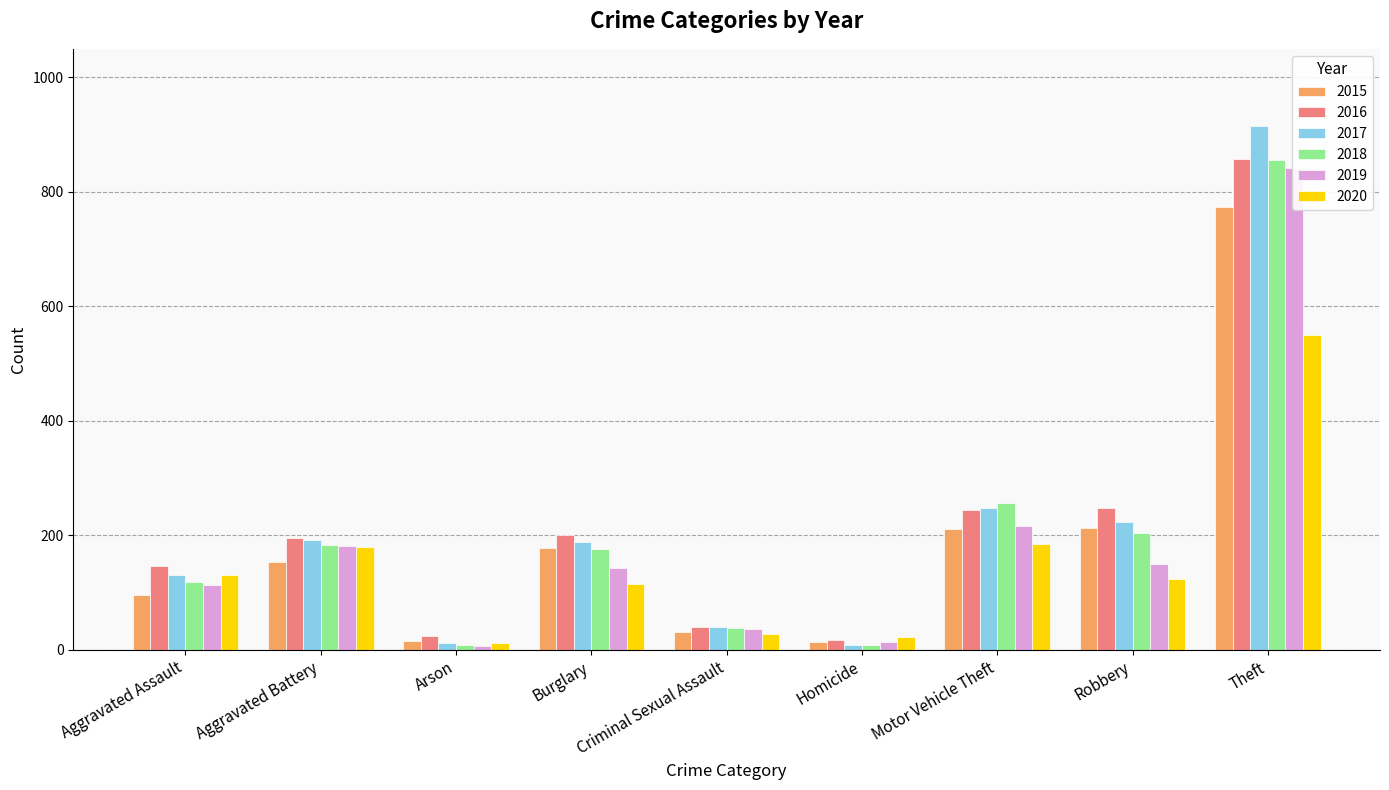

What is the sum of all 2019 values?

1702